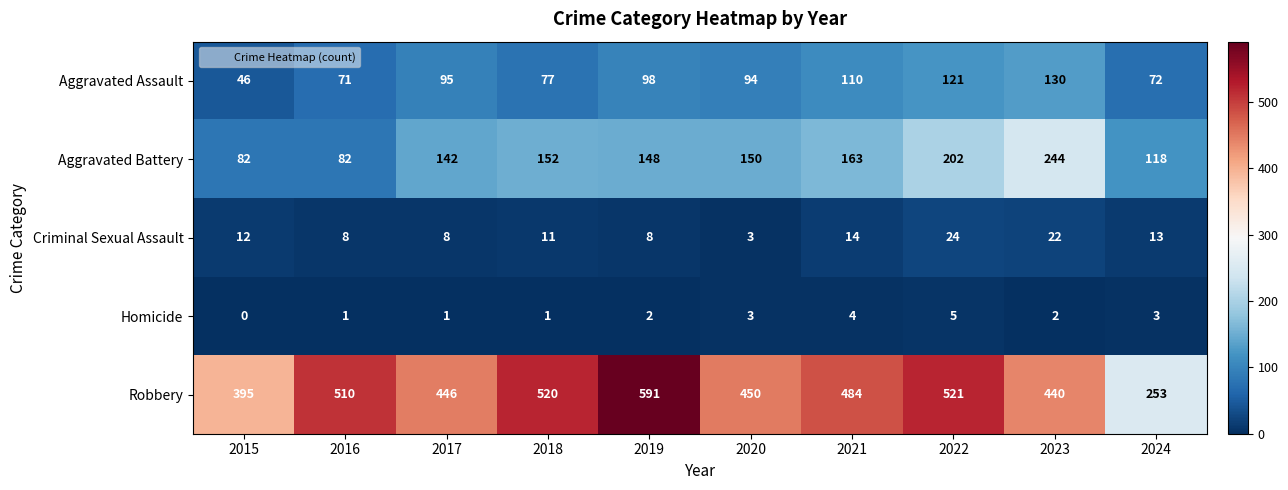

What is the average value of the Robbery series?

461